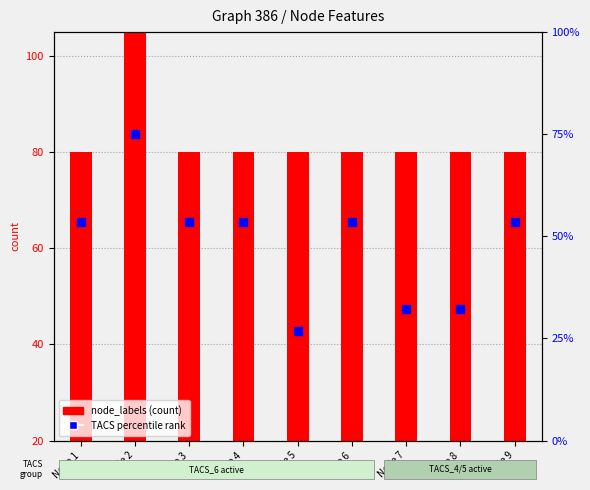

At how many categories does at least one series exceed 31?

9